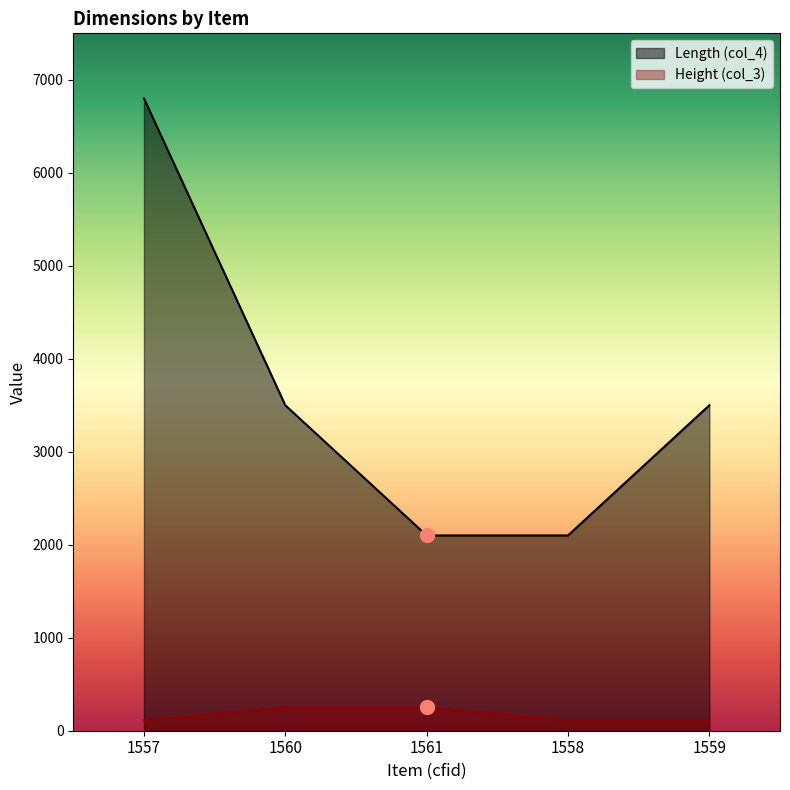

Is it true that Length (col_4) equals 1945 at 1559?

False